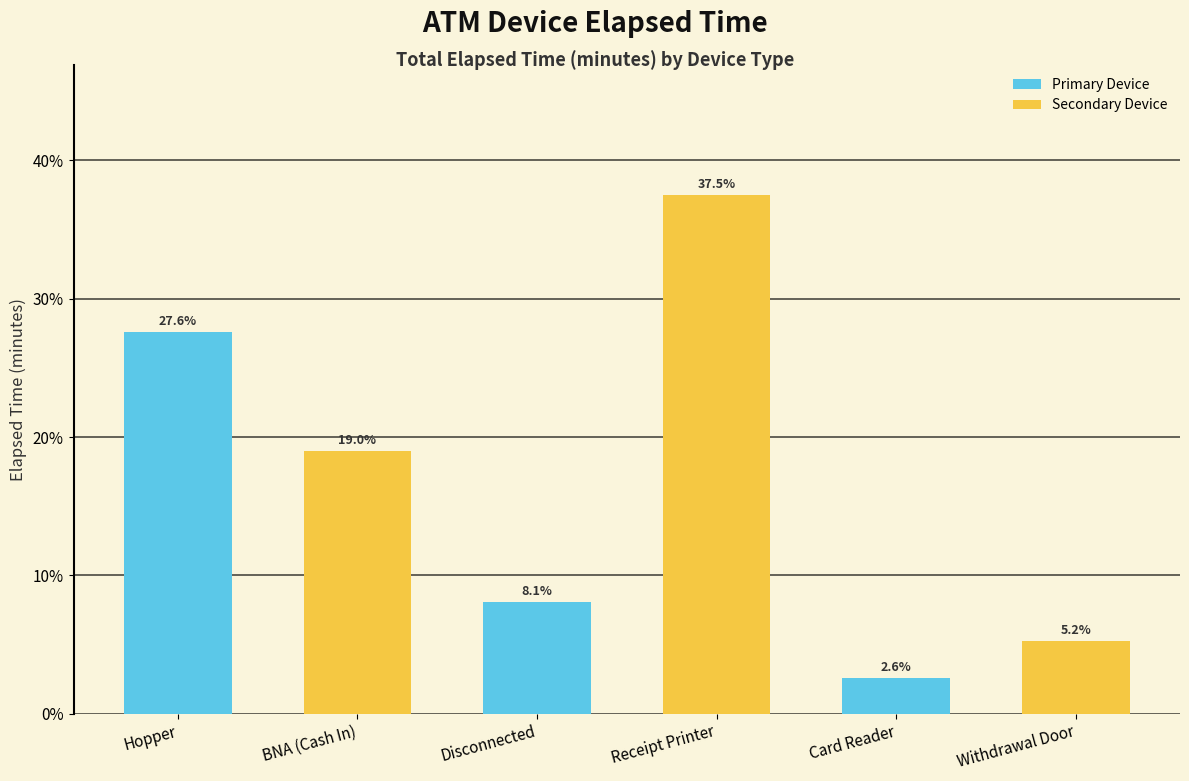

What is the average value?

16.7